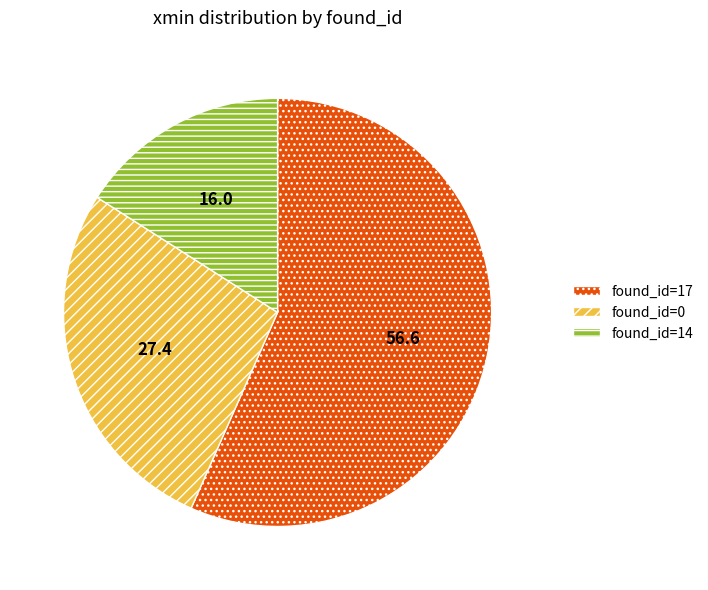

Which slice is the largest?

found_id=17